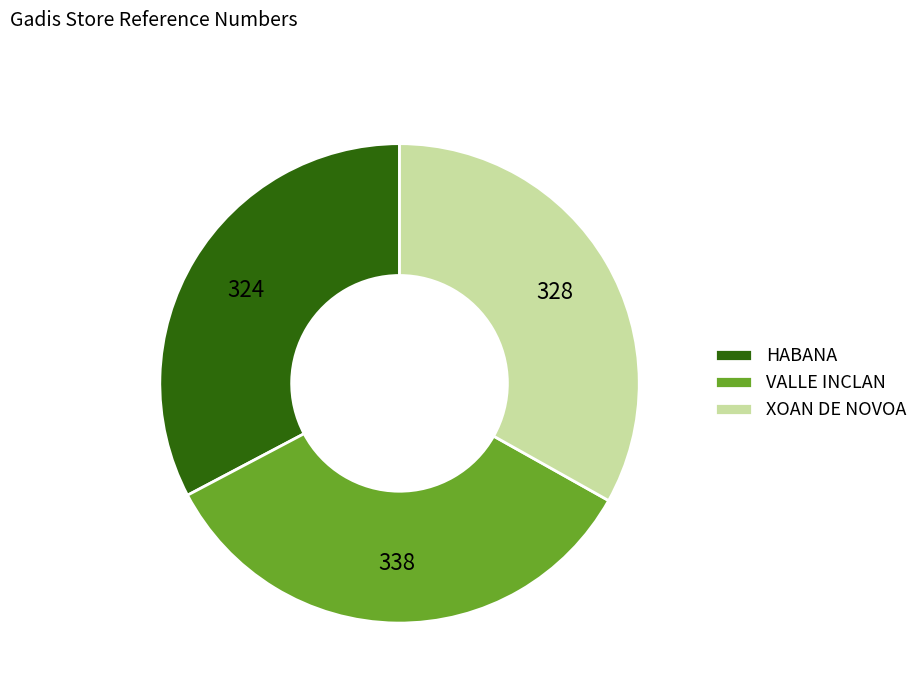

Approximately how many times larger is the value at XOAN DE NOVOA compared to HABANA?

1.0